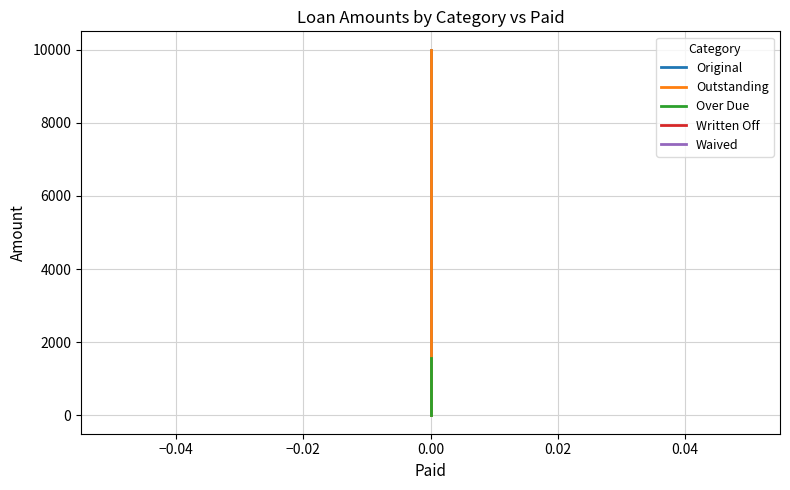

What are all the series names shown in the legend?

Original, Outstanding, Over Due, Written Off, Waived